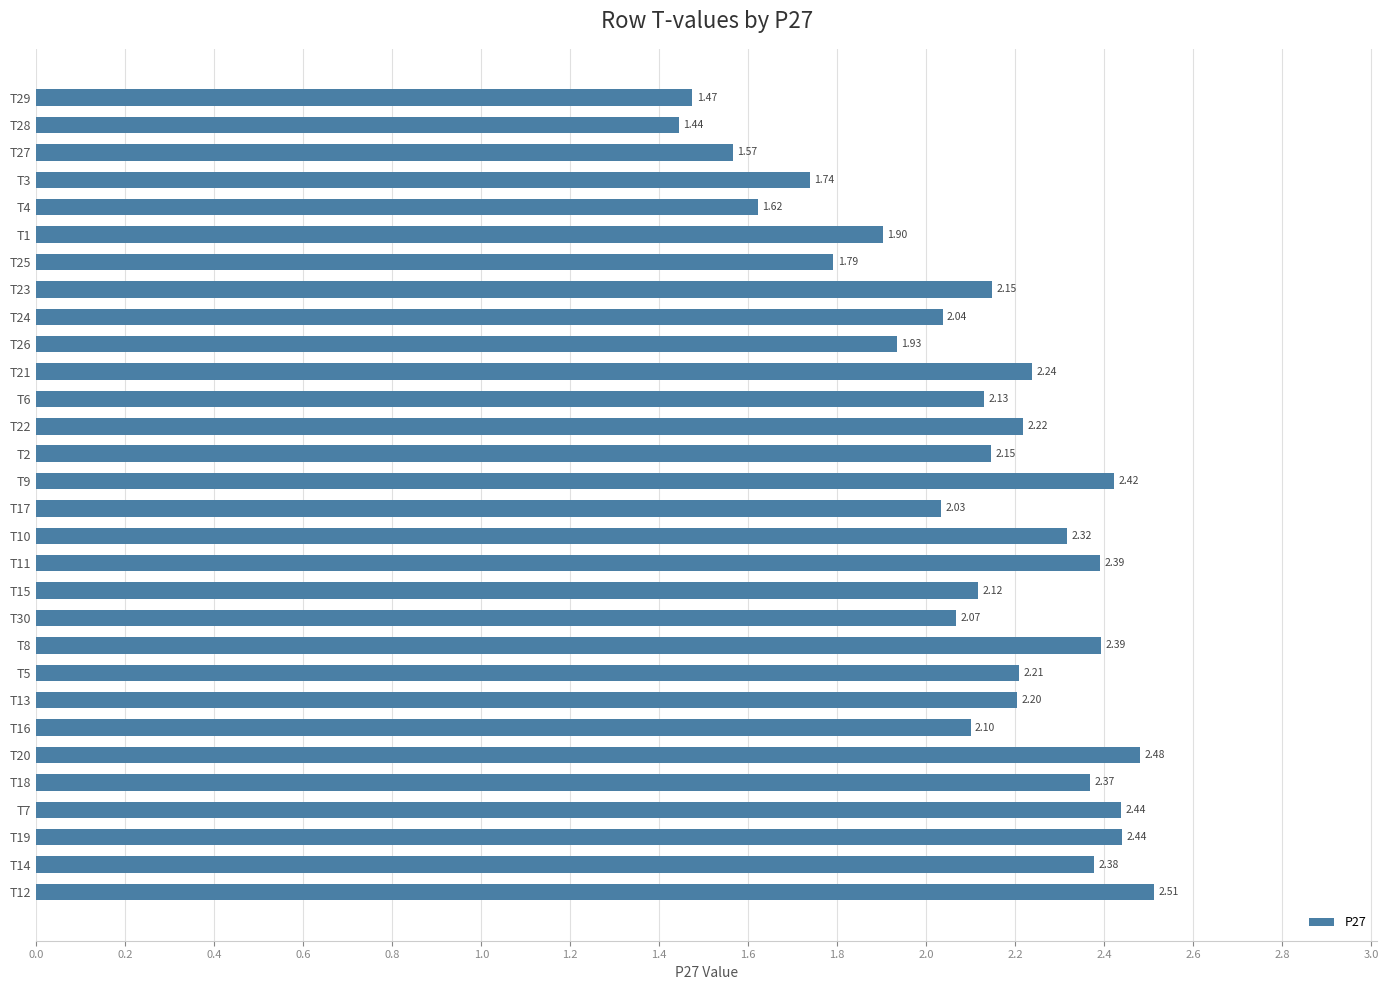

Which has a higher value, T17 or T28?

T17